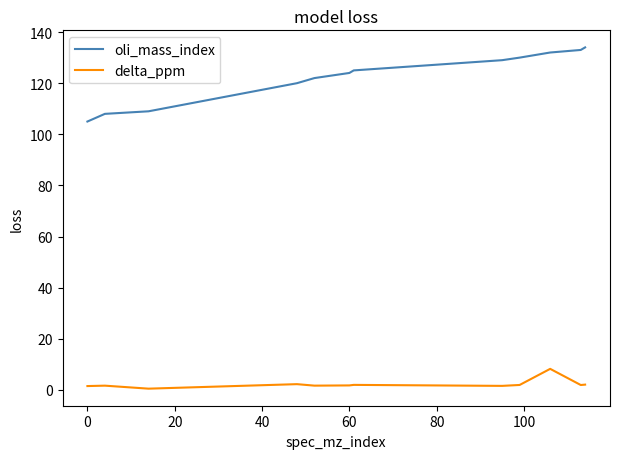

What is the difference between the maximum and minimum values in the oli_mass_index series?

29.0